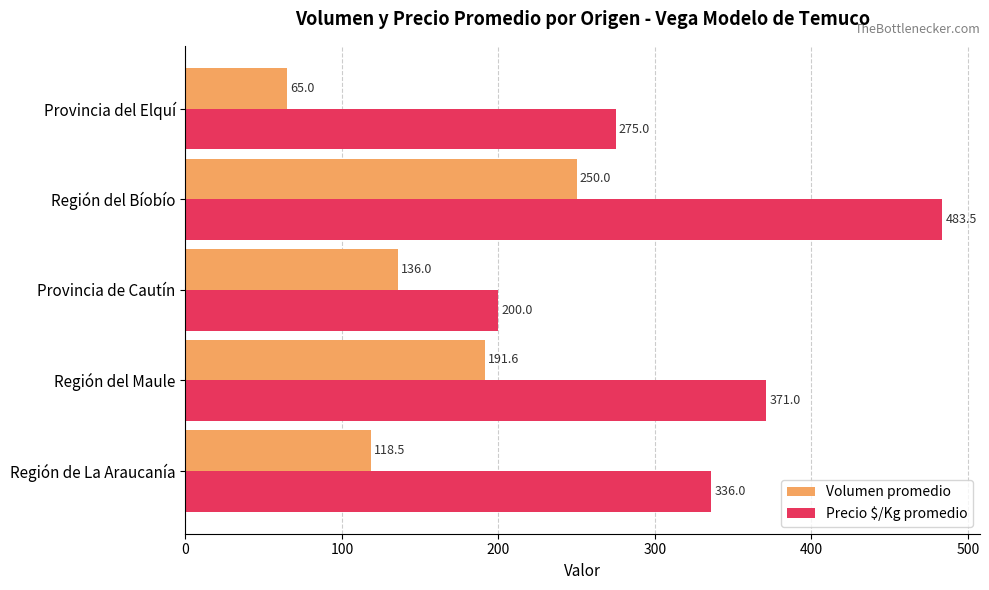

At which label does Volumen promedio reach its peak?

Región del Bíobío